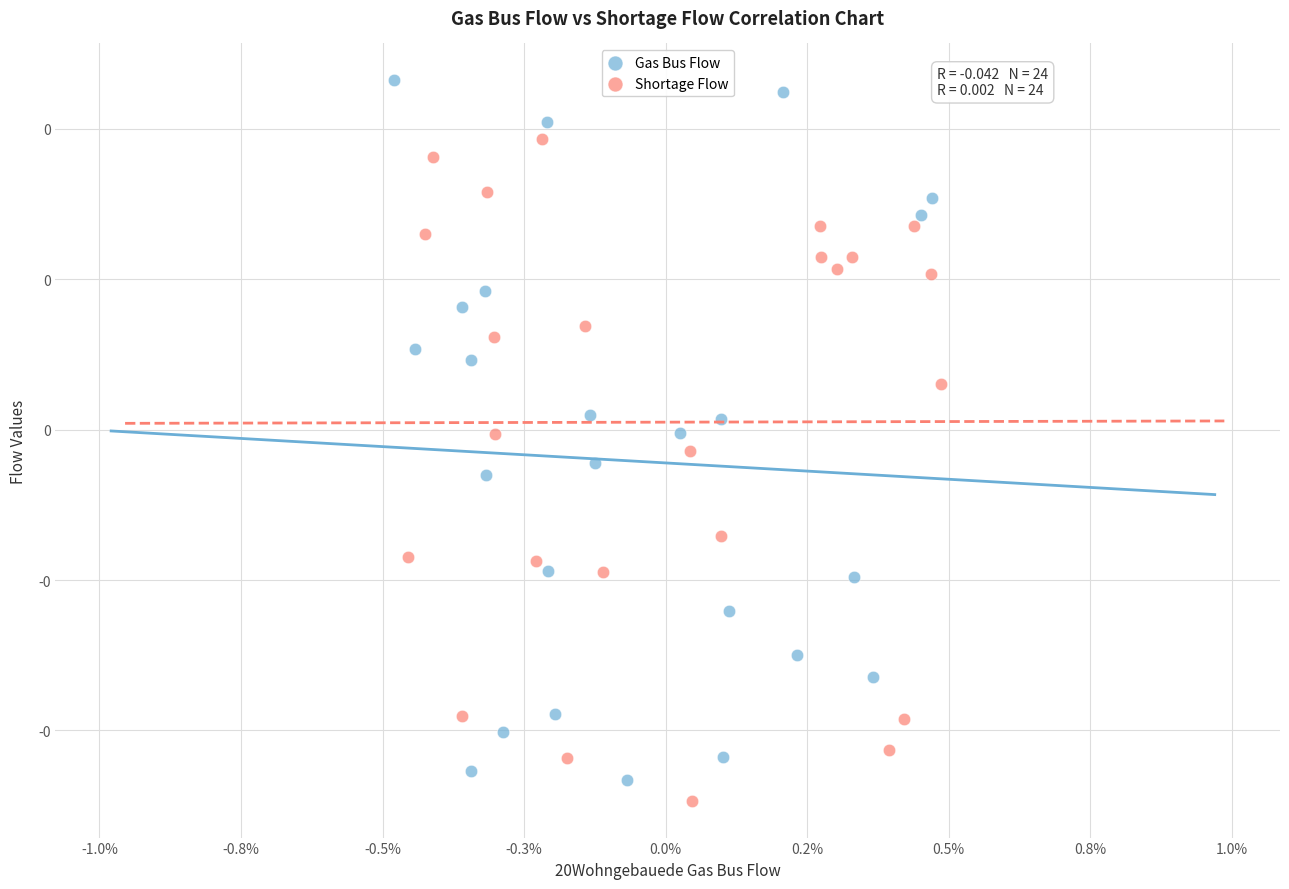

What are all the series names shown in the legend?

Gas Bus Flow, Shortage Flow